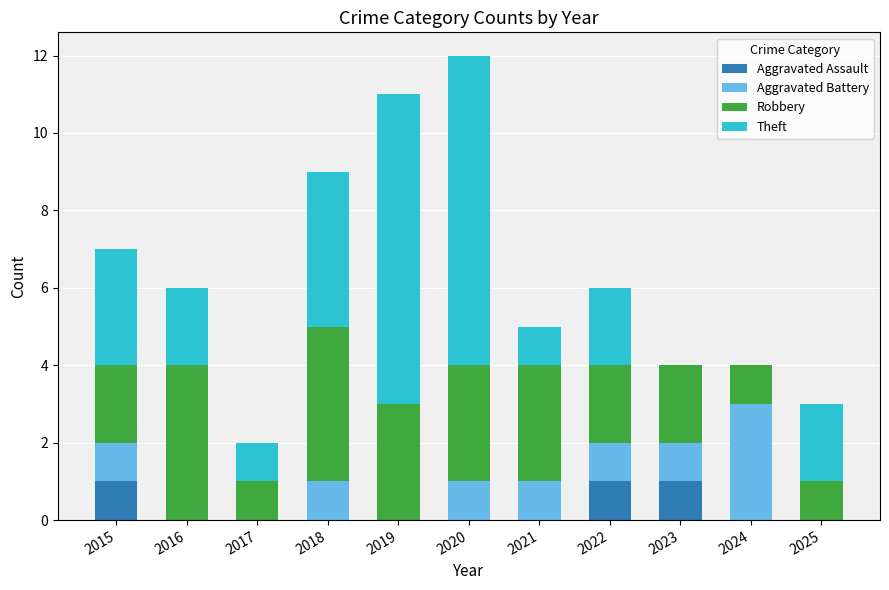

What is the total value across all series at 2016?

6